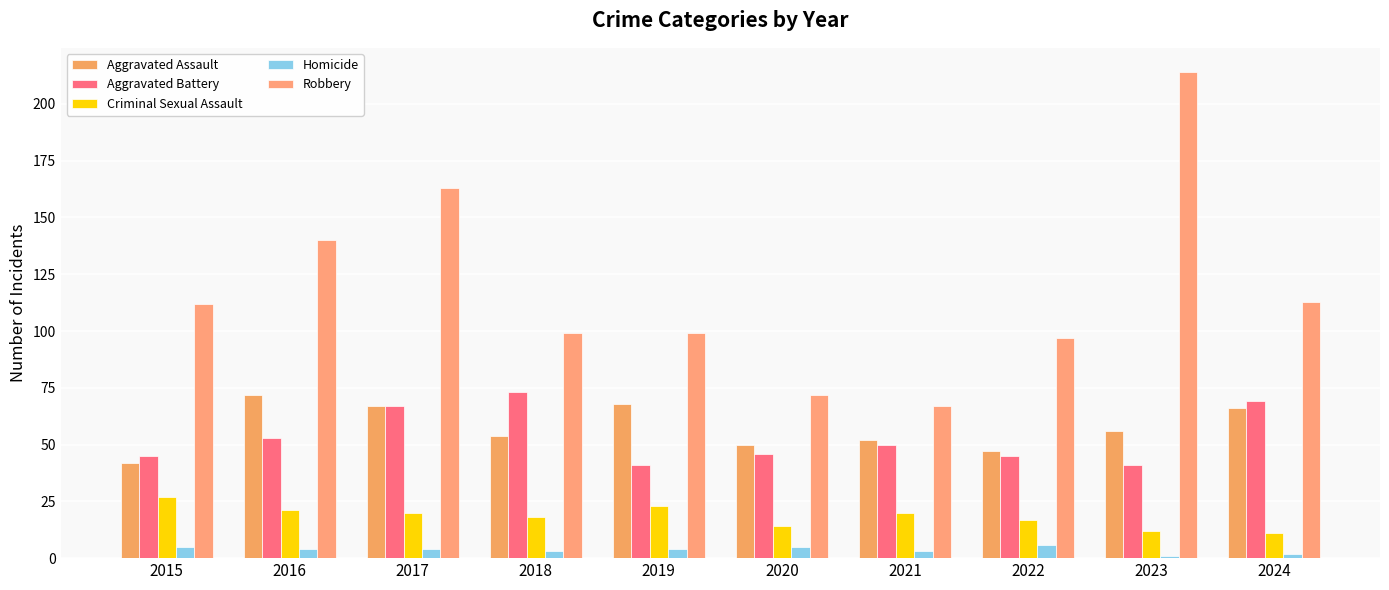

Reading right to left, what are all the values shown in this chart?

Aggravated Assault: 2024=66	2023=56	2022=47	2021=52	2020=50	2019=68	2018=54	2017=67	2016=72	2015=42
Aggravated Battery: 2024=69	2023=41	2022=45	2021=50	2020=46	2019=41	2018=73	2017=67	2016=53	2015=45
Criminal Sexual Assault: 2024=11	2023=12	2022=17	2021=20	2020=14	2019=23	2018=18	2017=20	2016=21	2015=27
Homicide: 2024=2	2023=1	2022=6	2021=3	2020=5	2019=4	2018=3	2017=4	2016=4	2015=5
Robbery: 2024=113	2023=214	2022=97	2021=67	2020=72	2019=99	2018=99	2017=163	2016=140	2015=112